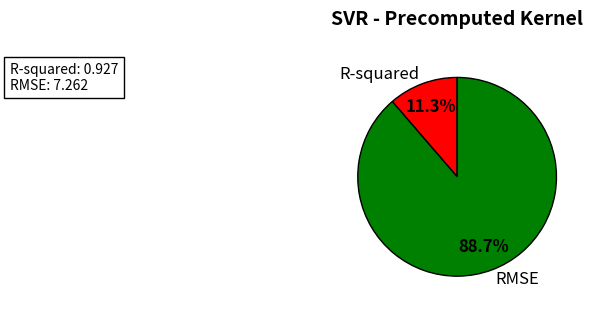

To the nearest percent, what percentage of the pie is RMSE?

89%